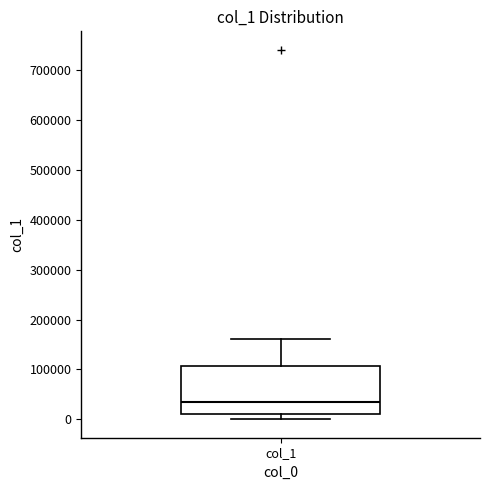

Transcribe this box plot: give where the median line is, the range the box spans, and where the two whiskers end, as read against the y-axis. The values are not printed on the chart, so give them approximately, as read against the axis.

median 40000, box 10000 to 110000, whiskers 0 to 160000